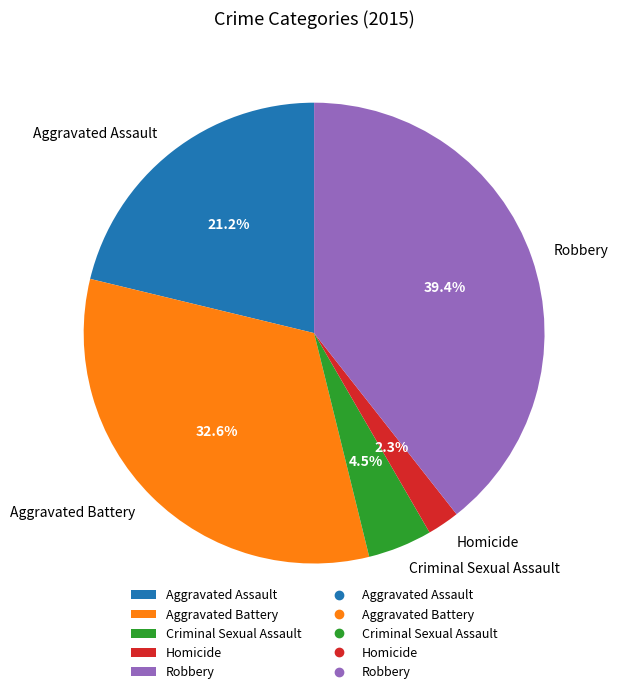

The Robbery slice represents 39% of the pie. True or false?

True